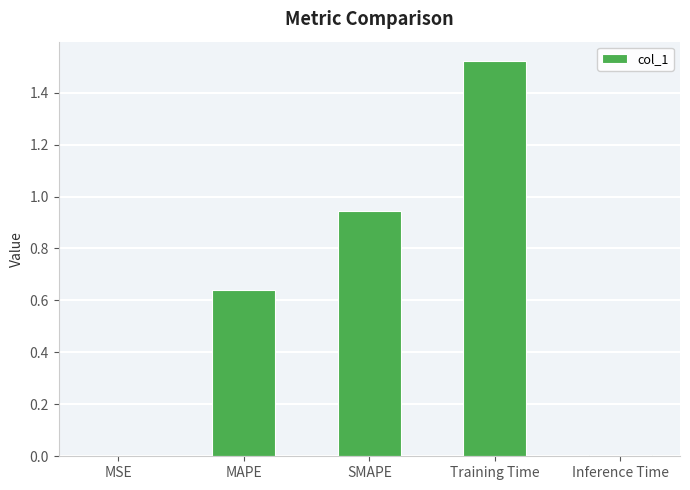

What is the change in value from MAPE to SMAPE?

+0.3